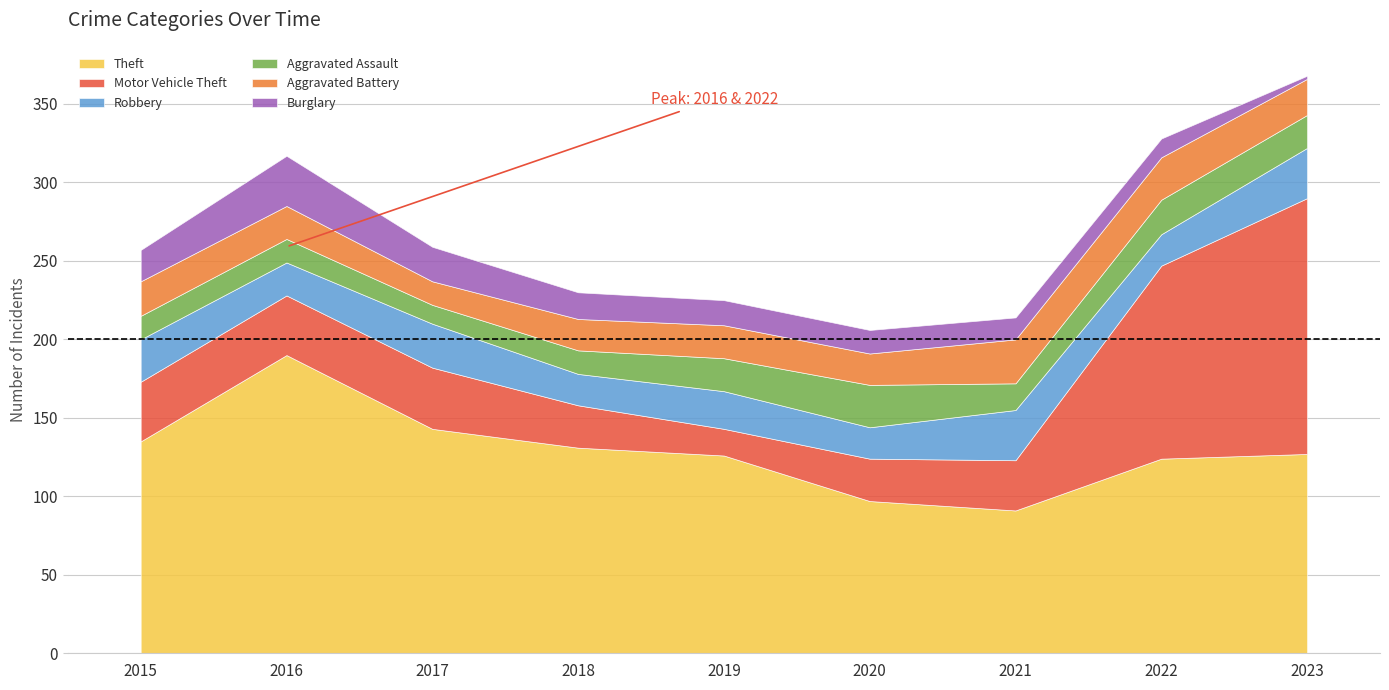

The value of Burglary at 2022 is 12. True or false?

True